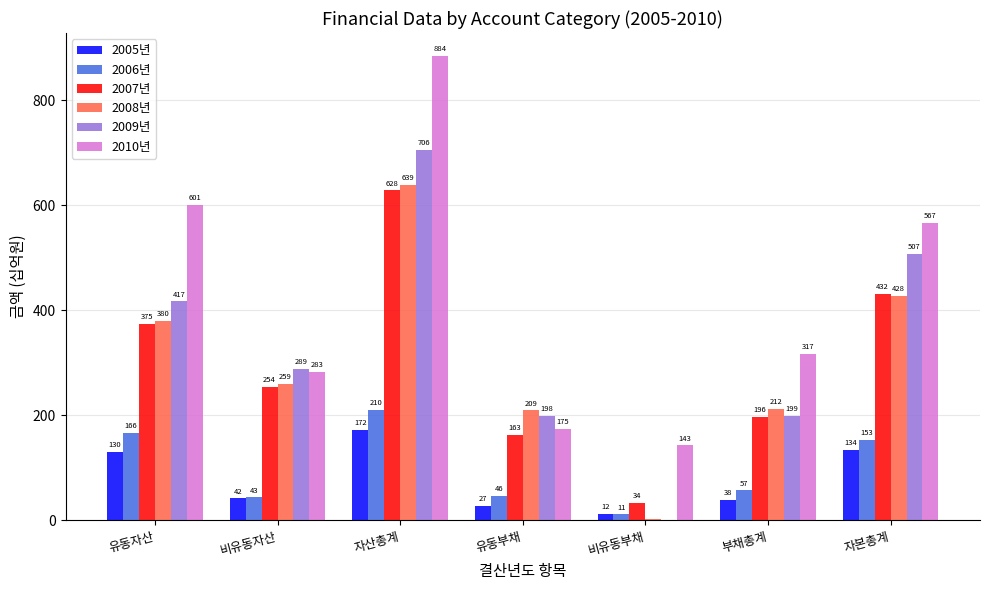

True or false: 2005년 has a value of 41.7 at 비유동자산.

True